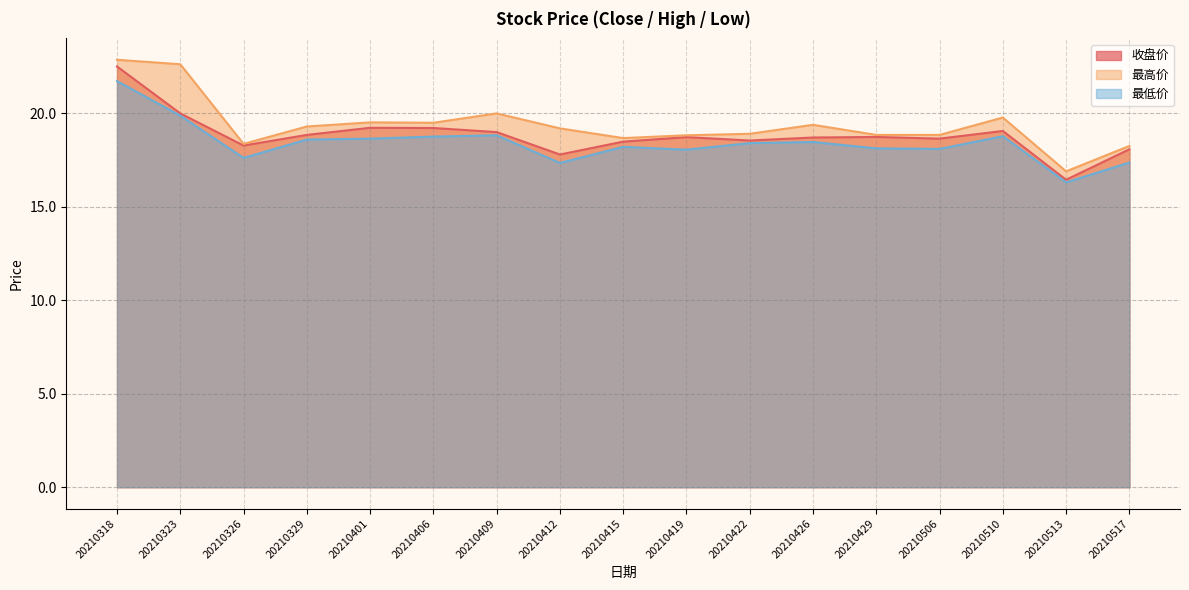

How many data points in 最高价 are above 19?

9